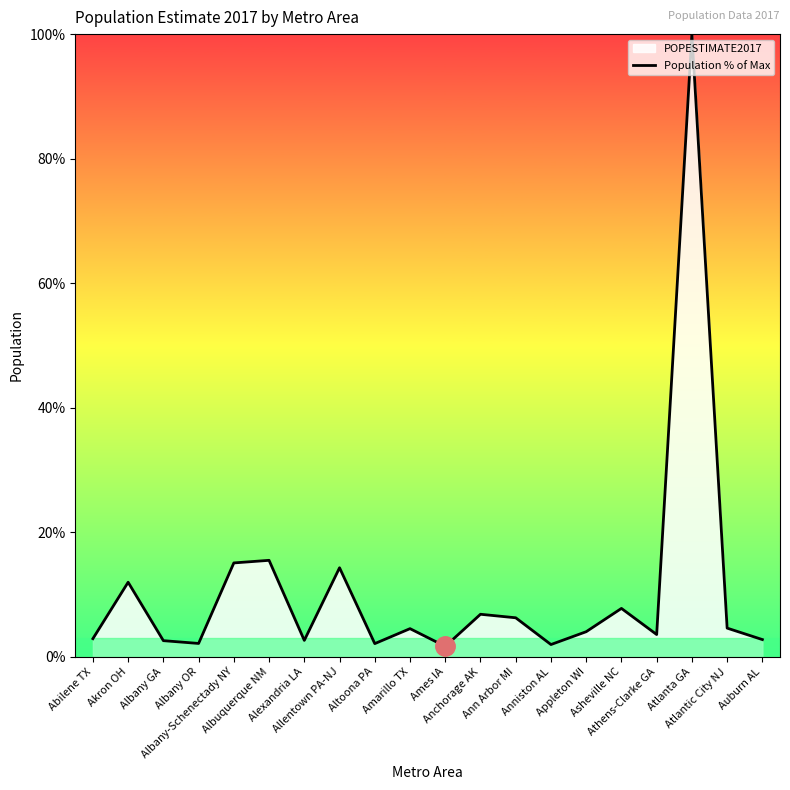

What is the approximate value at Alexandria LA?

2.6